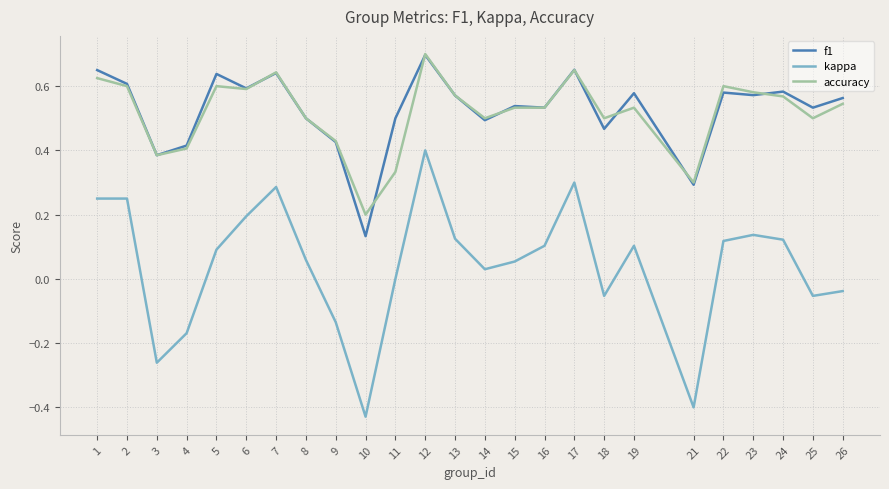

Is this an area chart (filled region under the line)?

No